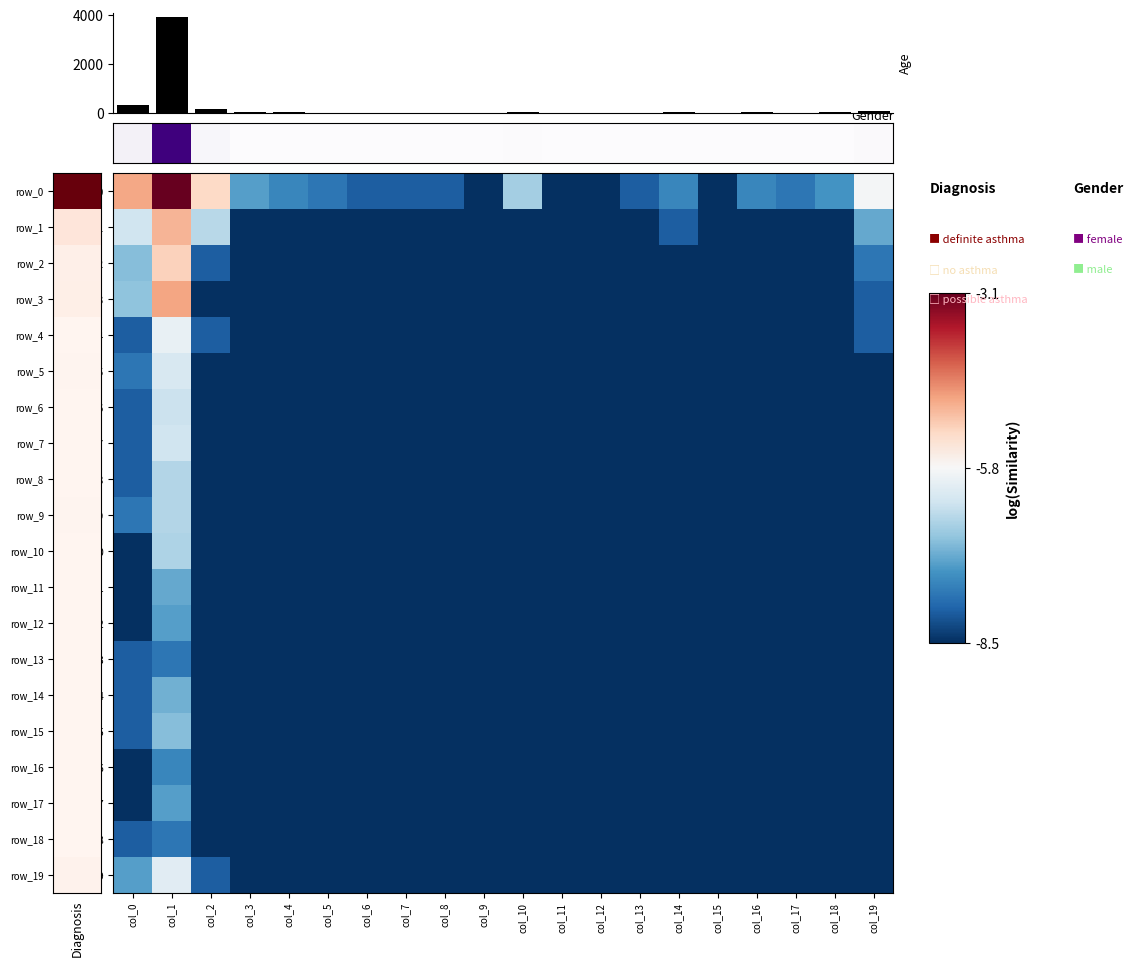

Between col_2 and col_4, which is larger?

col_2